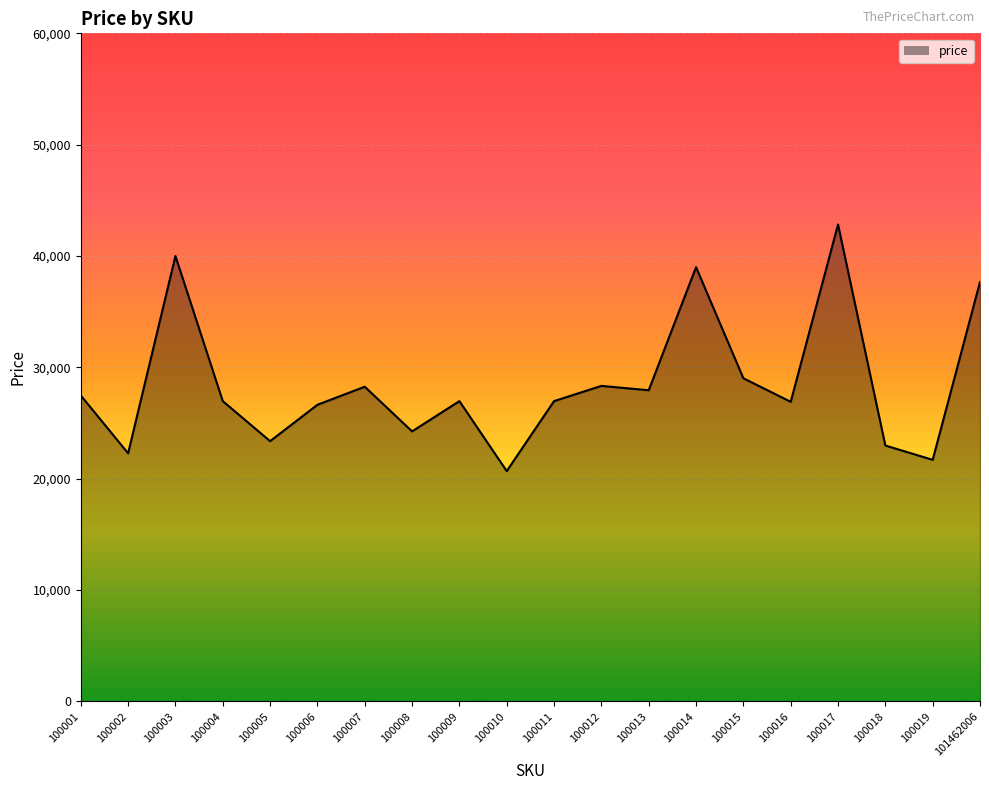

What is the difference between the maximum and minimum values?

22149